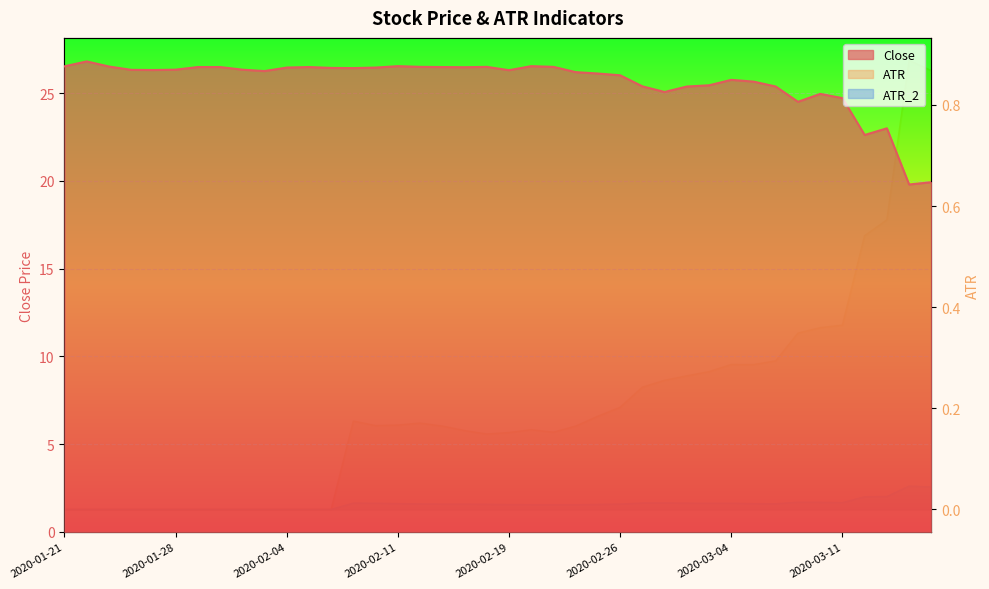

Reading left to right, list all the values displayed in this chart.

Close: 26.5	26.8	26.5	26.3	26.3	26.3	26.5	26.5	26.3	26.2	26.4	26.5	26.4	26.4	26.4	26.5	26.5	26.5	26.5	26.5	26.3	26.5	26.5	26.2	26.1	26.0	25.4	25.1	25.4	25.4	25.8	25.6	25.4	24.5	24.9	24.7	22.6	23.0	19.8	19.9
ATR: 0.0	0.0	0.0	0.0	0.0	0.0	0.0	0.0	0.0	0.0	0.0	0.0	0.0	0.2	0.2	0.2	0.2	0.2	0.2	0.1	0.2	0.2	0.2	0.2	0.2	0.2	0.2	0.3	0.3	0.3	0.3	0.3	0.3	0.3	0.4	0.4	0.5	0.6	0.9	0.9
ATR_2: 0.0	0.0	0.0	0.0	0.0	0.0	0.0	0.0	0.0	0.0	0.0	0.0	0.0	0.0	0.0	0.0	0.0	0.0	0.0	0.0	0.0	0.0	0.0	0.0	0.0	0.0	0.0	0.0	0.0	0.0	0.0	0.0	0.0	0.0	0.0	0.0	0.0	0.0	0.0	0.0